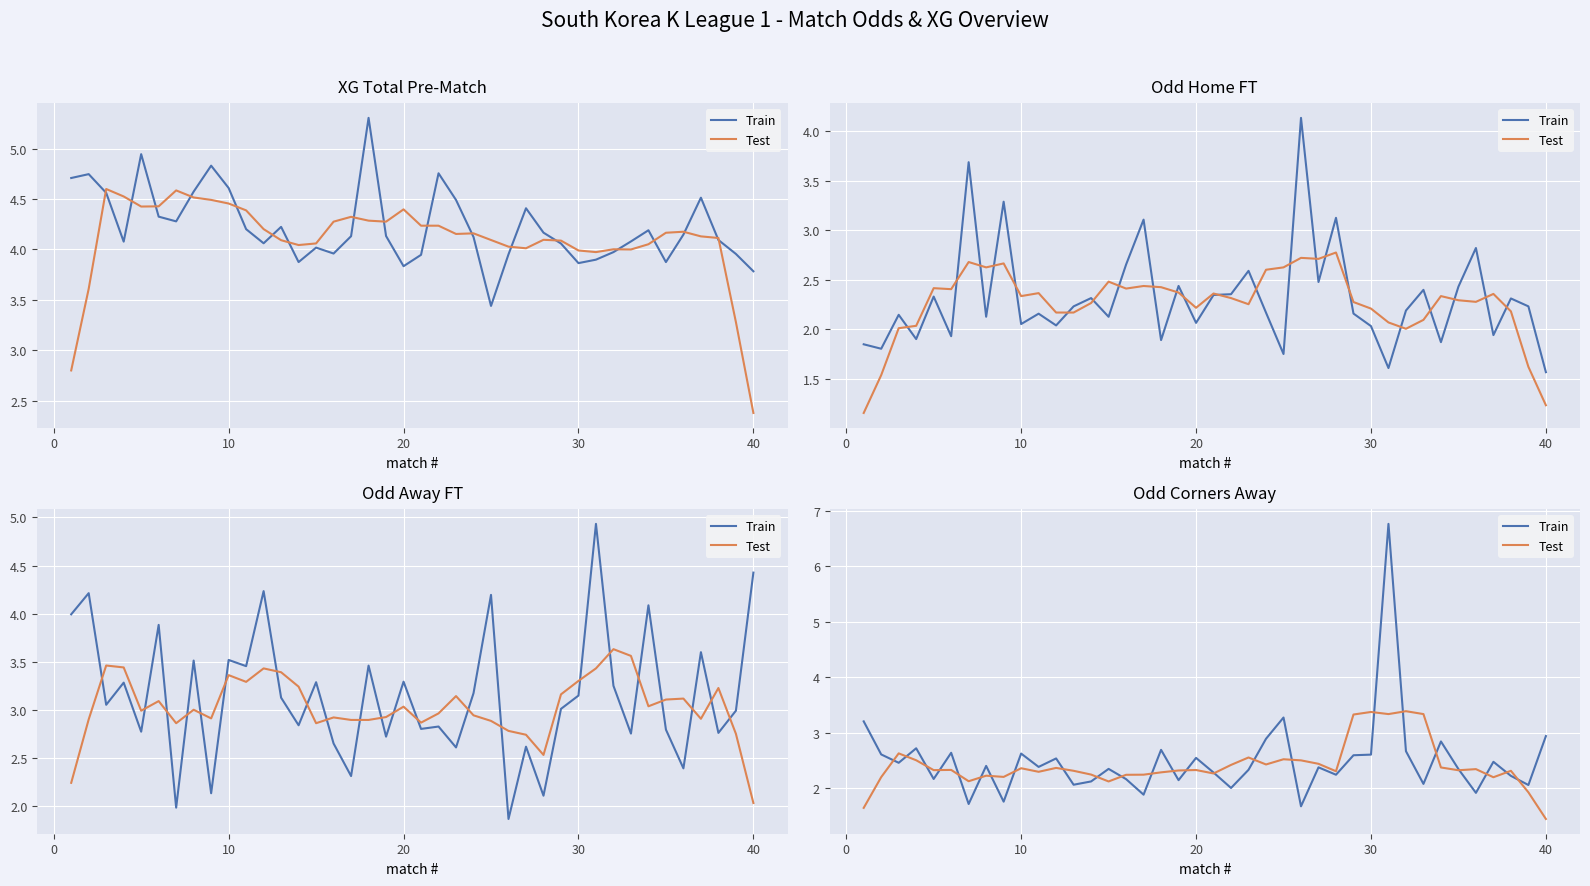

How many interior local peaks does the Train series have?

13